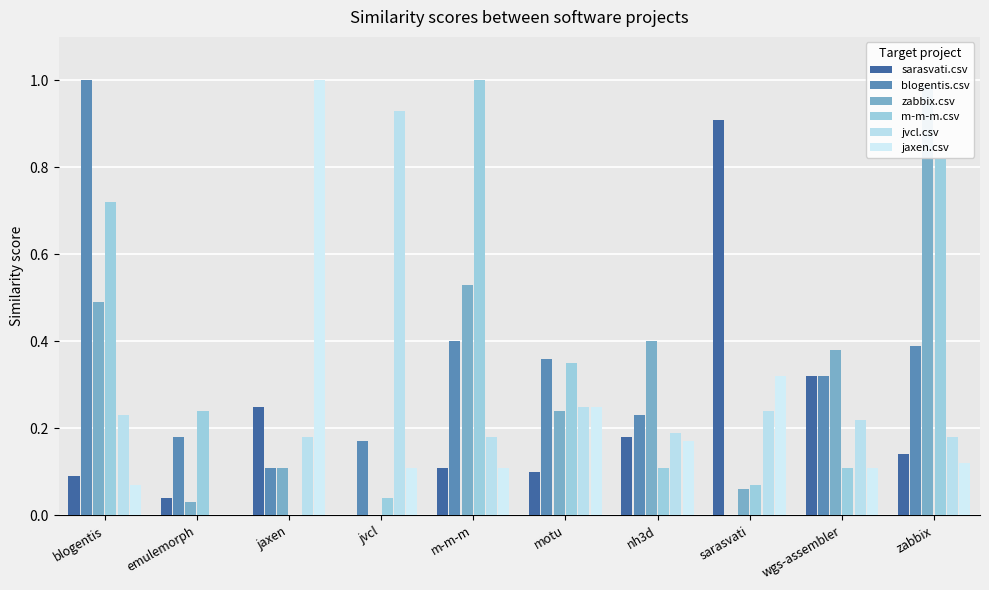

Count the number of categories in the chart.

10